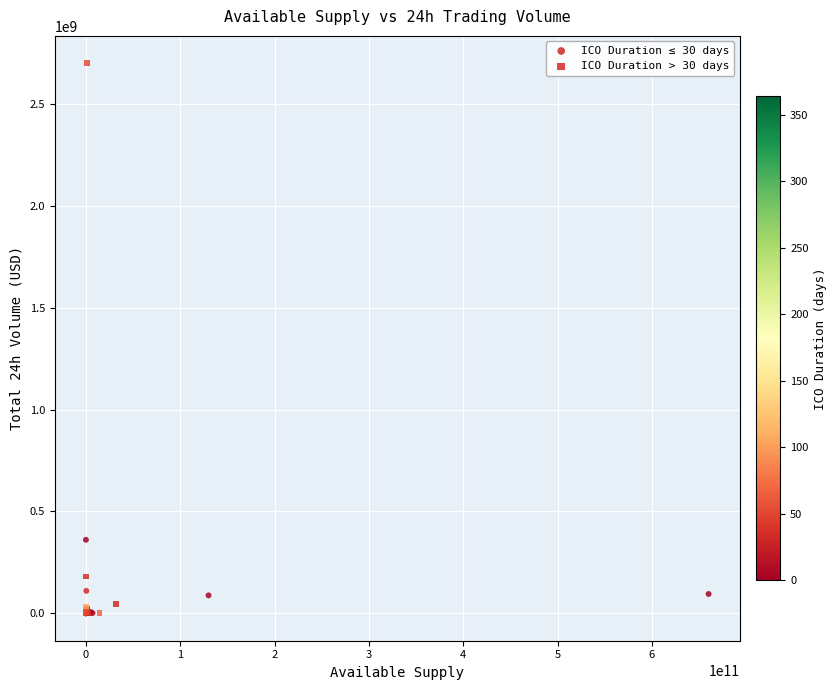

Which series has the largest Y range (max minus min)?

ICO Duration > 30 days